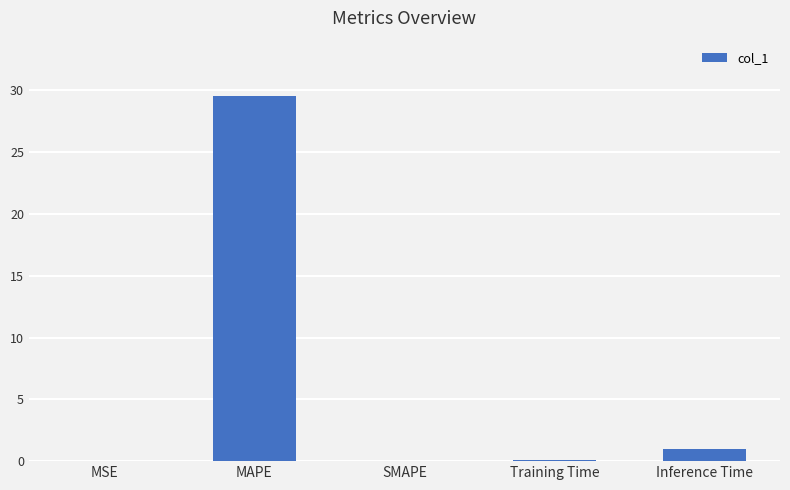

Where is the data nearest to the value 14?

Inference Time